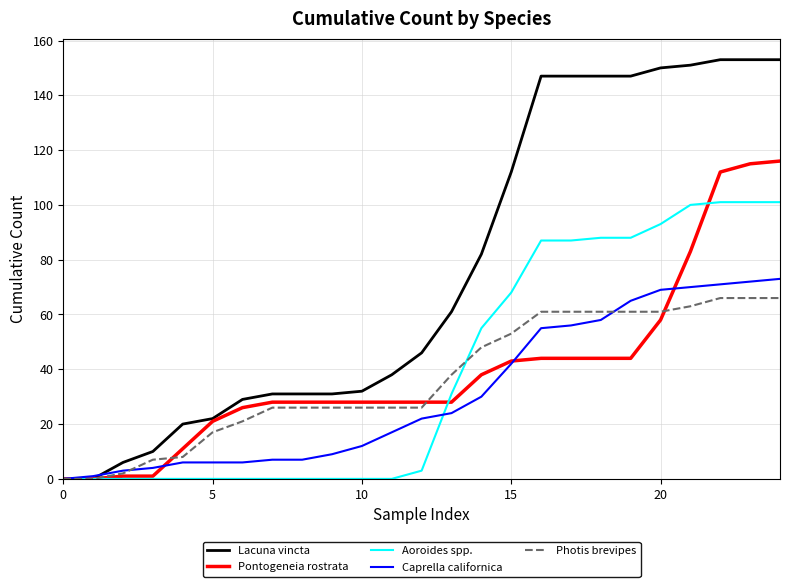

Which series has the largest total across all categories?

Lacuna vincta